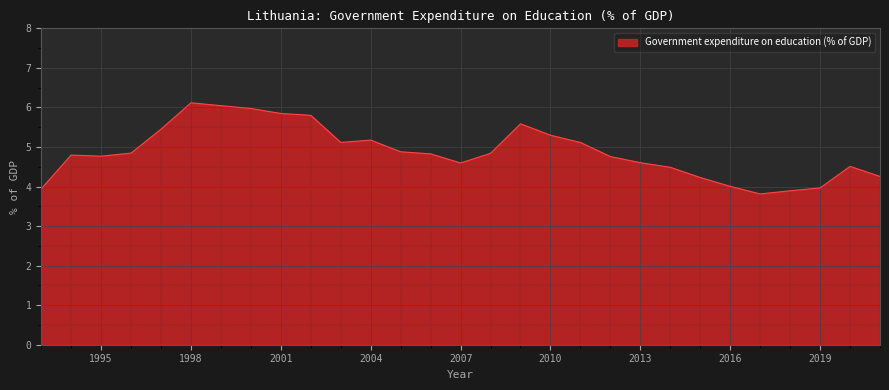

What is the greatest value displayed?

6.1